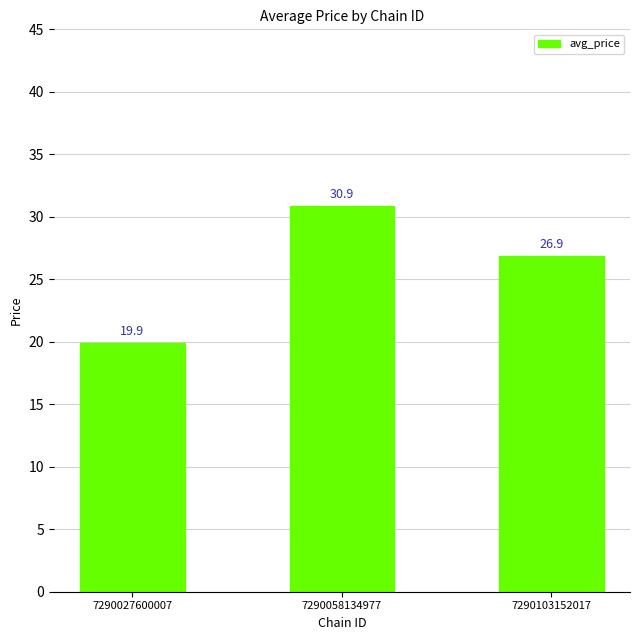

How many distinct data groups are displayed?

1